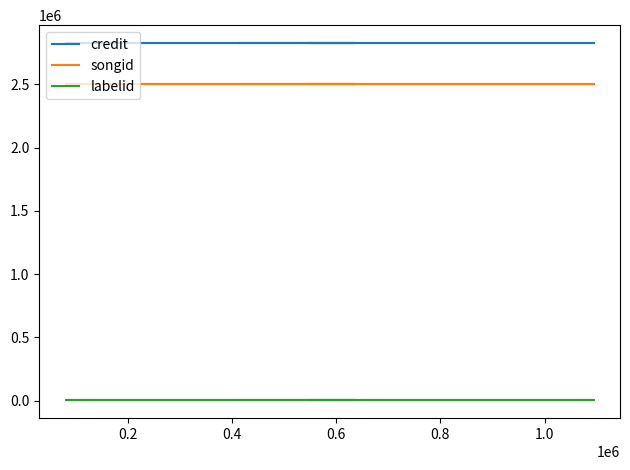

True or false: songid has more than 1 interior local peaks.

False